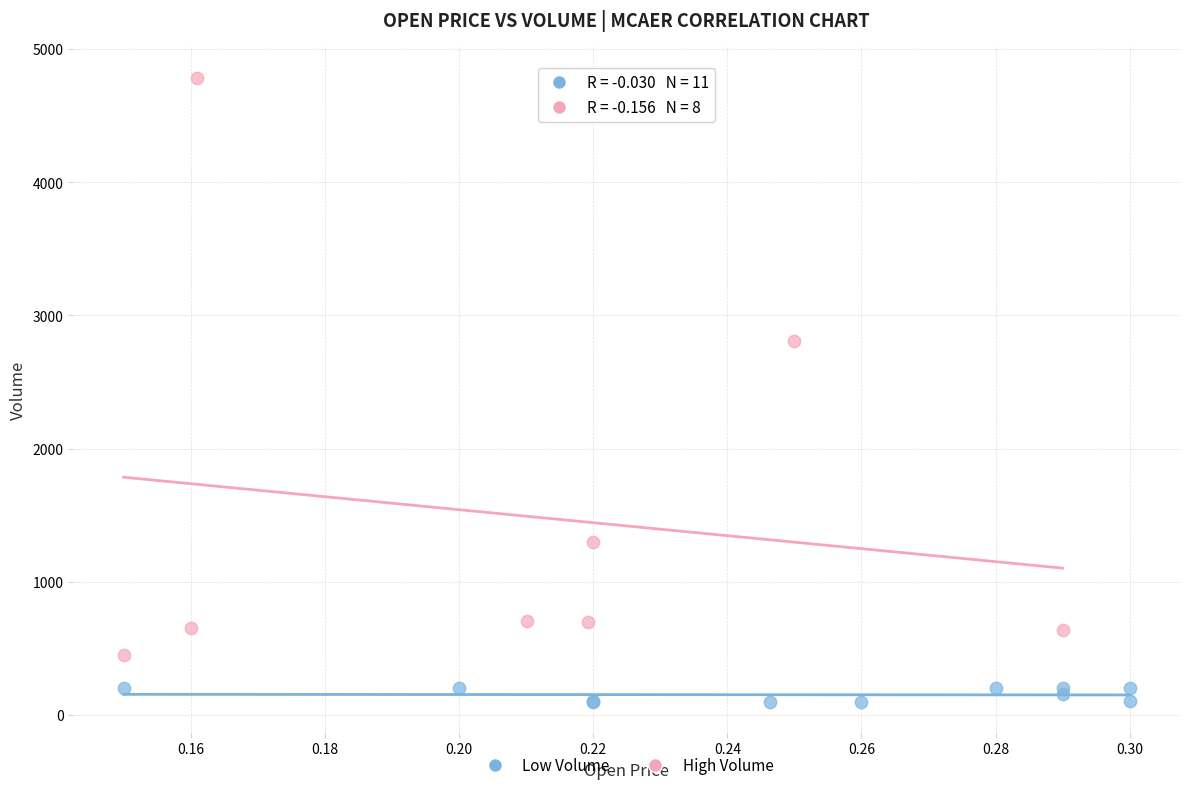

Which series has the widest spread of Y values?

High Volume